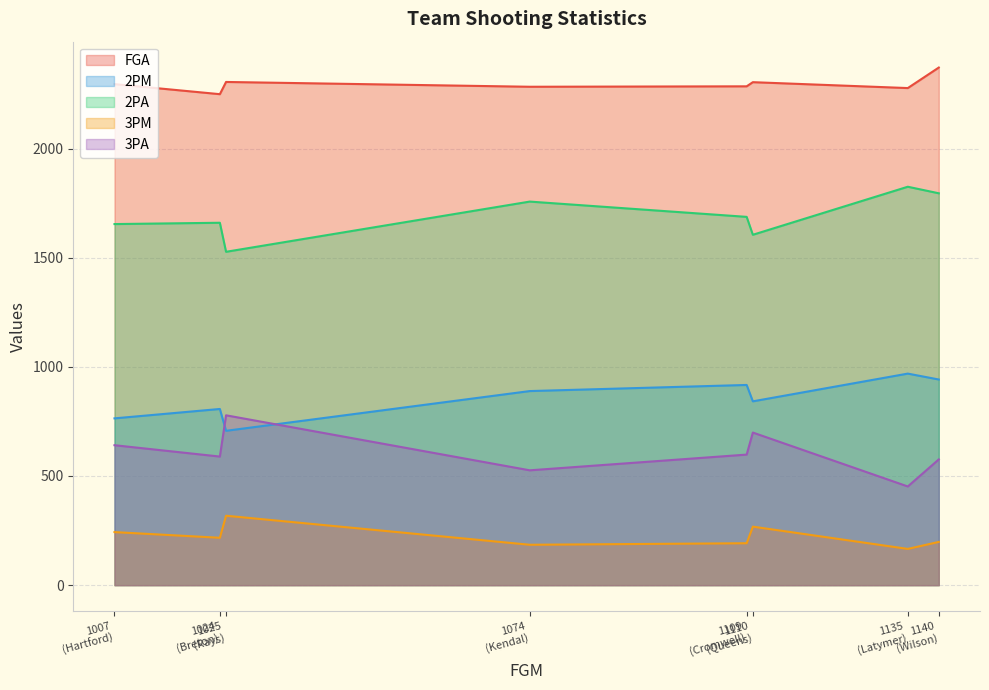

What is the maximum value for 2PM?

969